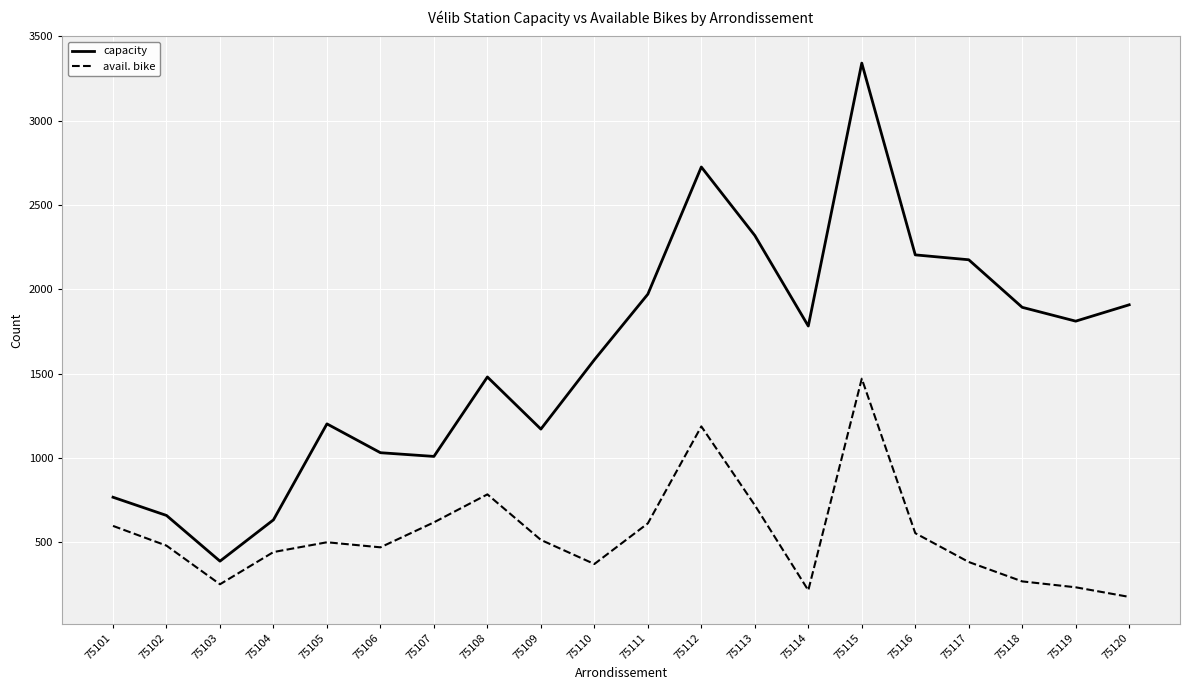

Is it true that avail. bike equals 555 at 75116?

True